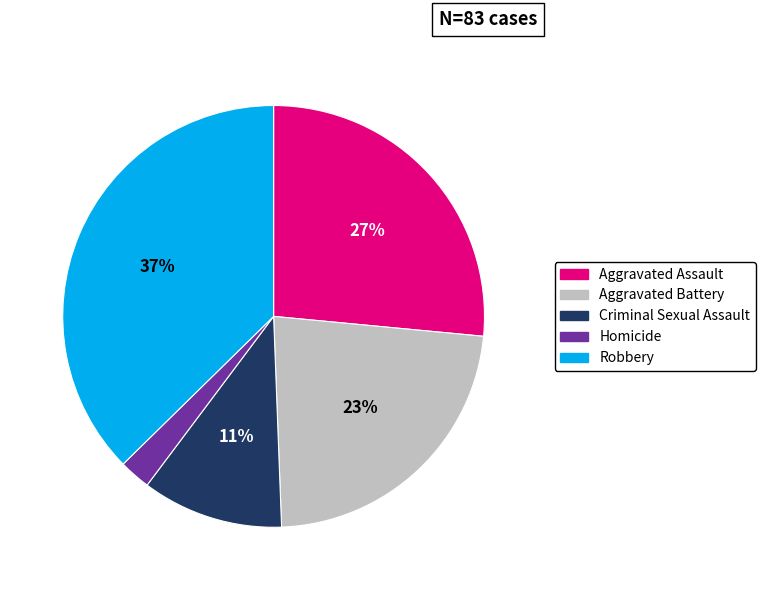

Is there any slice that represents more than half of the pie?

No